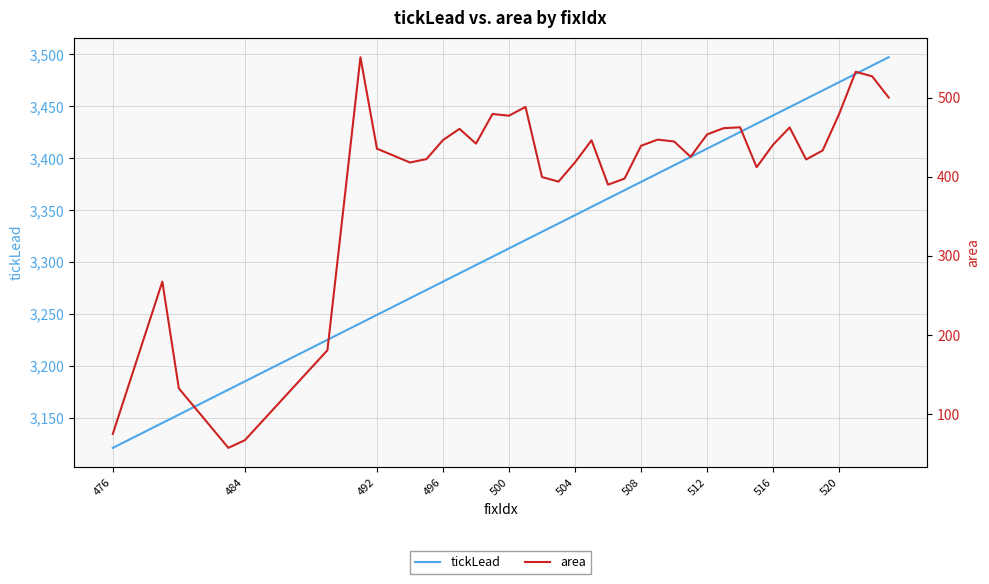

What is the sum of all tickLead values?

133422.3